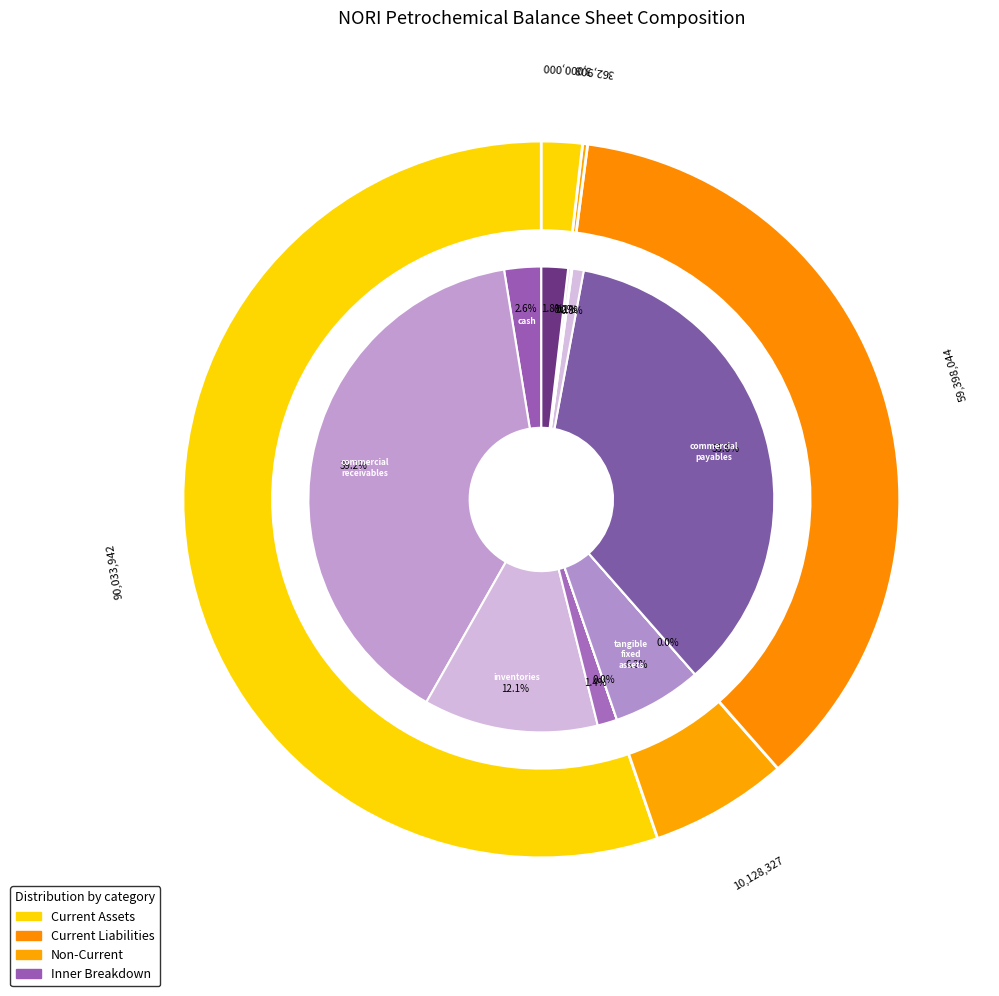

To the nearest percent, what percentage of the pie is orders_and_prepayments?

1%